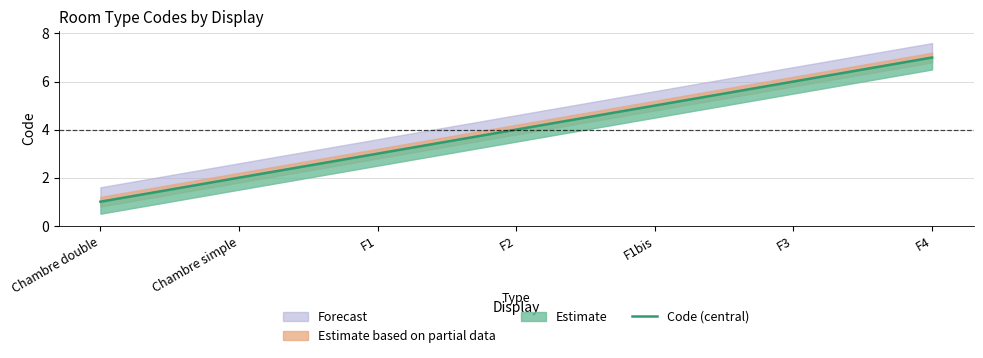

Reading left to right, what are all the values shown in this chart?

Chambre double=1	Chambre simple=2	F1=3	F2=4	F1bis=5	F3=6	F4=7